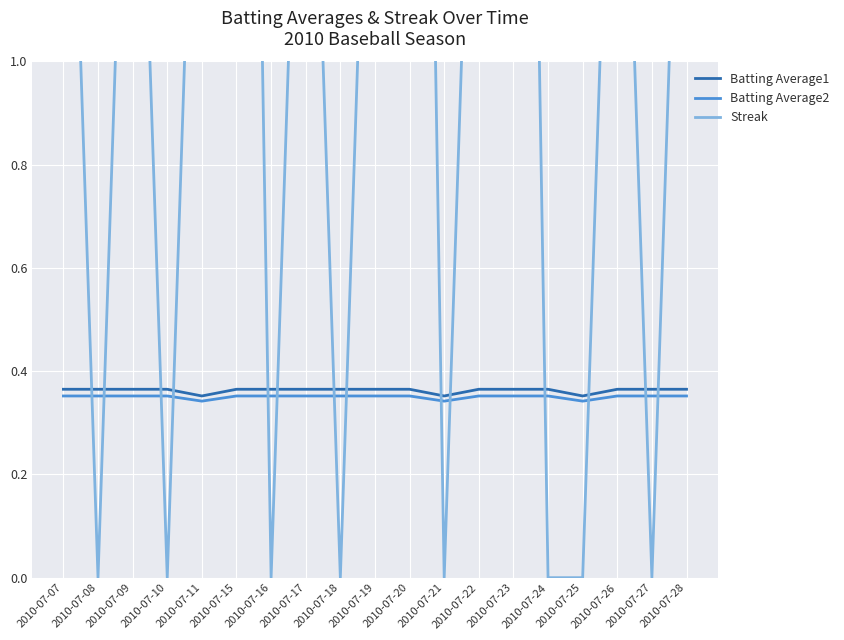

Rank the series by their maximum value, from lowest to highest.

Batting Average2, Batting Average1, Streak